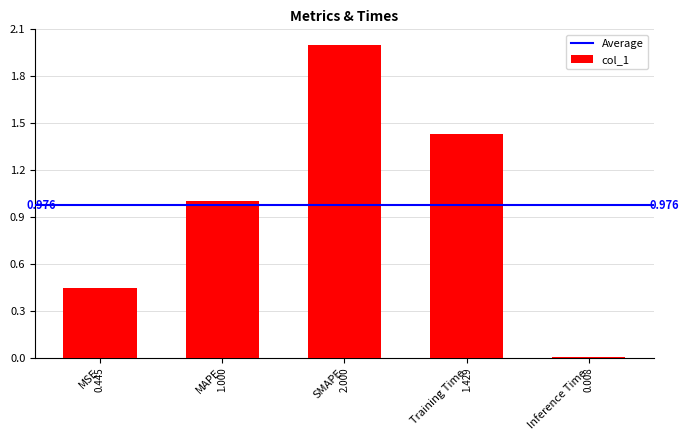

Where is the data nearest to the value 1?

MAPE